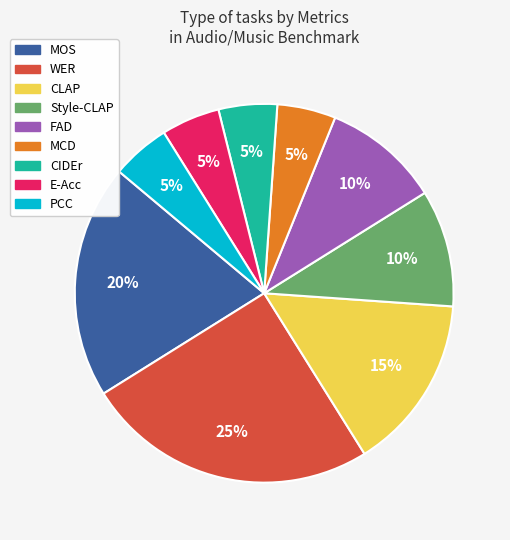

Is the sum of CLAP and CIDEr greater than half?

No